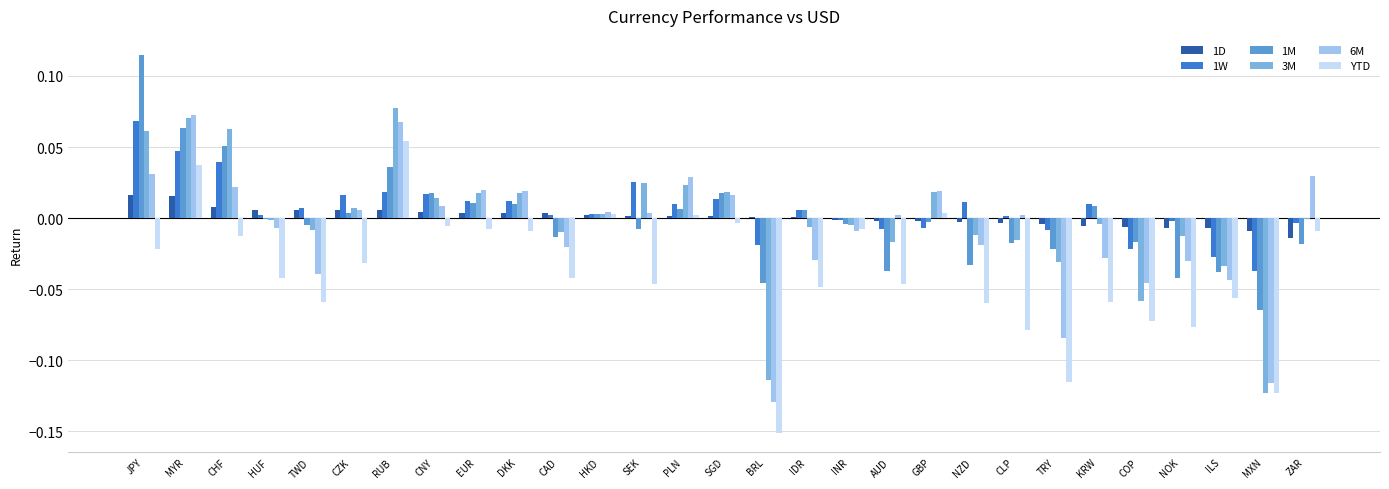

At which category is the sum across all series the highest?

MYR